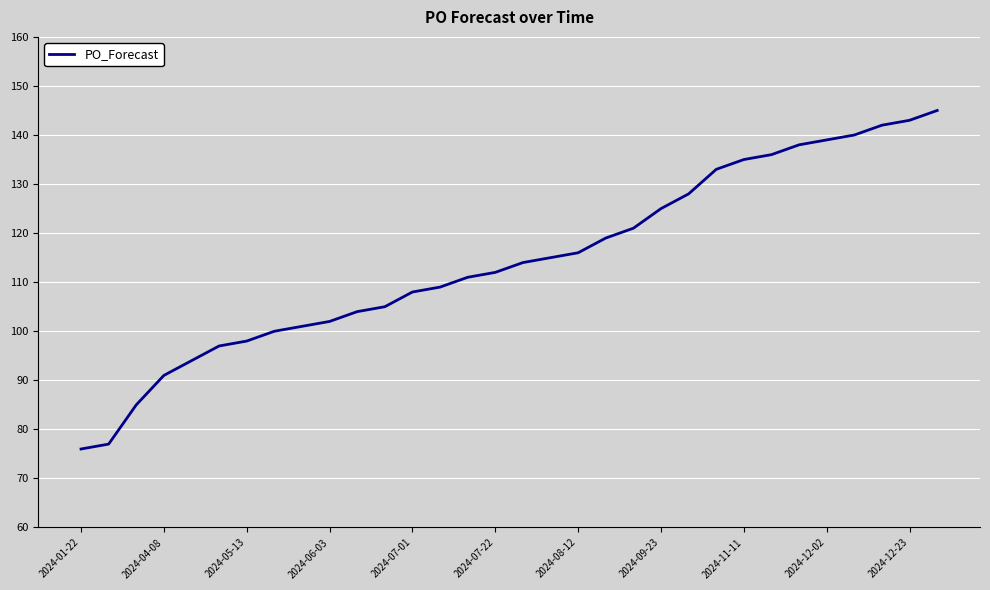

Reading right to left, what are all the values shown in this chart?

145	143	142	140	139	138	136	135	133	128	125	121	119	116	115	114	112	111	109	108	105	104	102	101	100	98	97	94	91	85	77	76